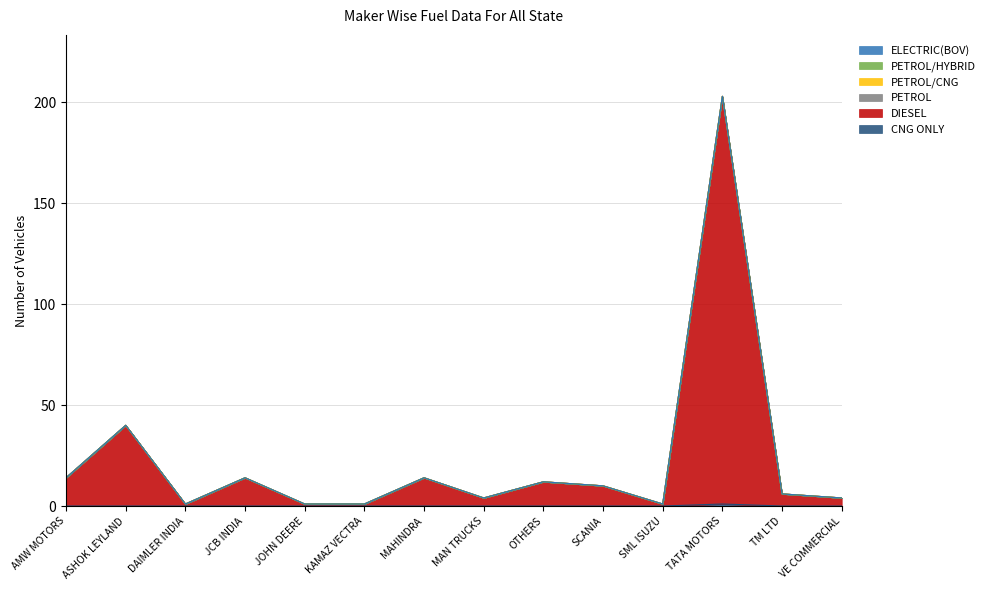

True or false: PETROL/CNG has more than 0 interior local peaks.

False